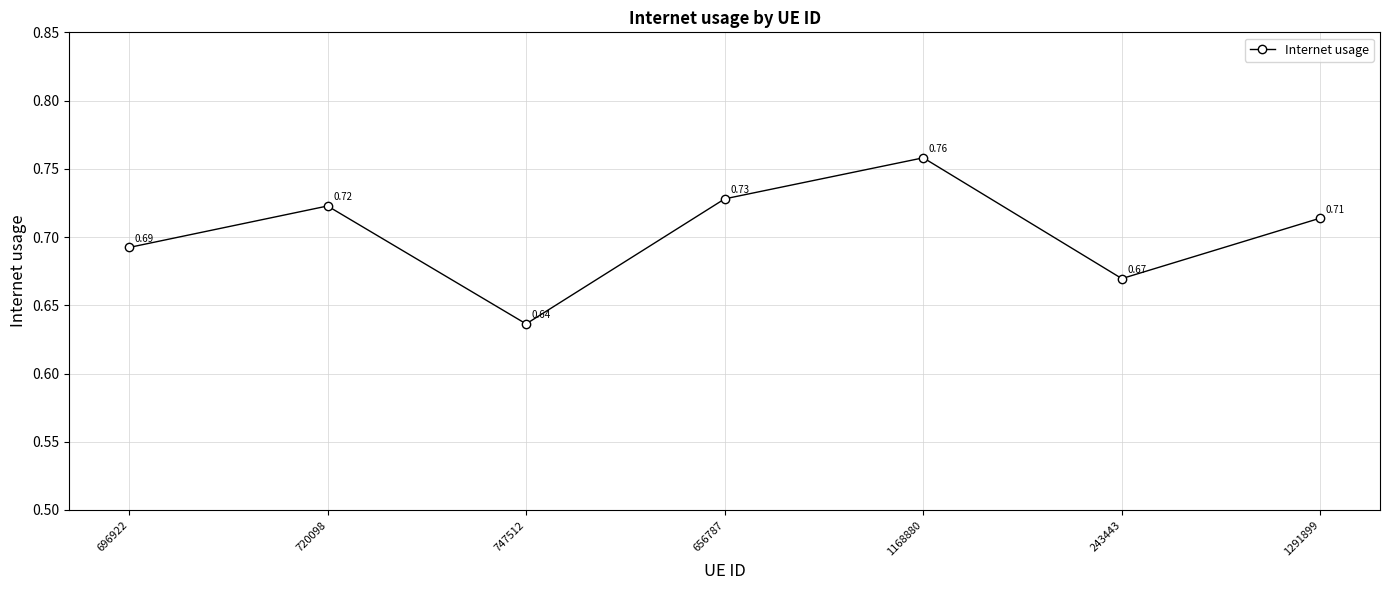

Between 1168880 and 243443, which is larger?

1168880